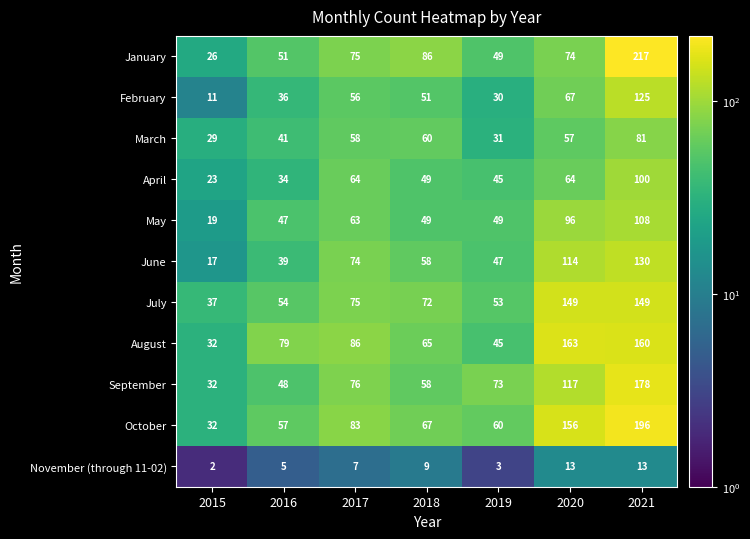

How many categories are shown in the chart?

7